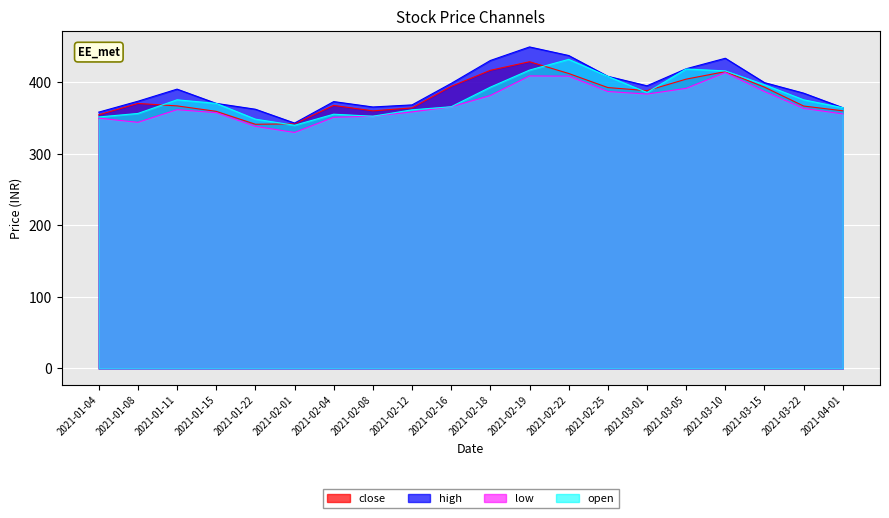

How many categories are shown in the chart?

20